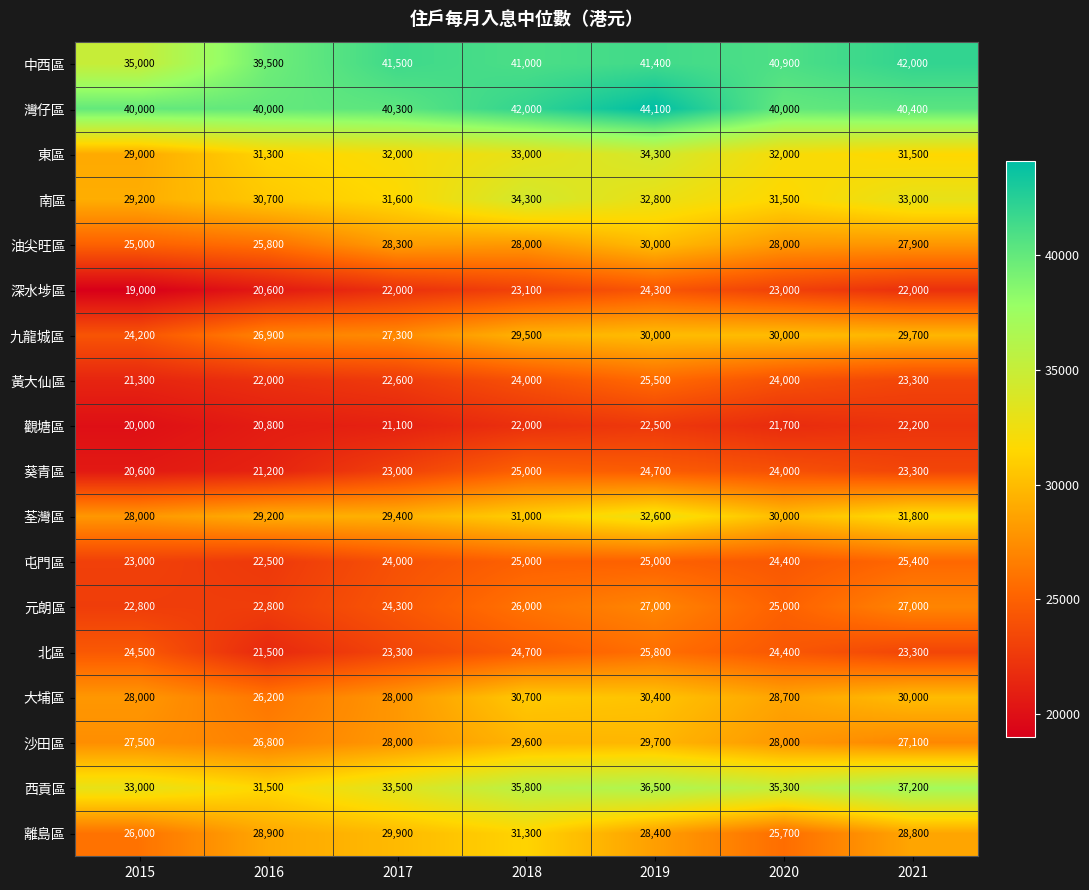

Which label corresponds to the largest value in the chart?

2019